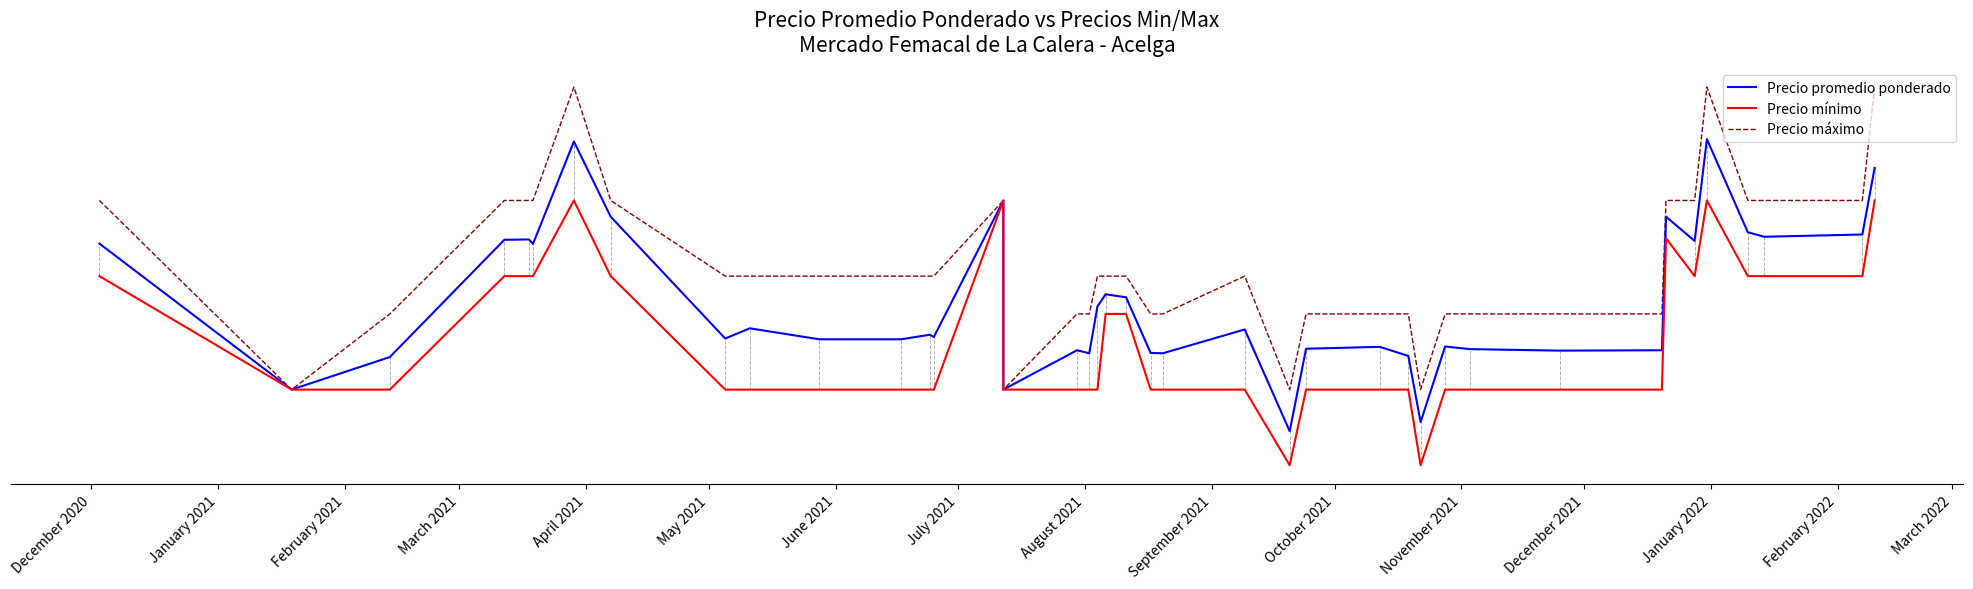

What is the maximum value shown in the chart?

2800